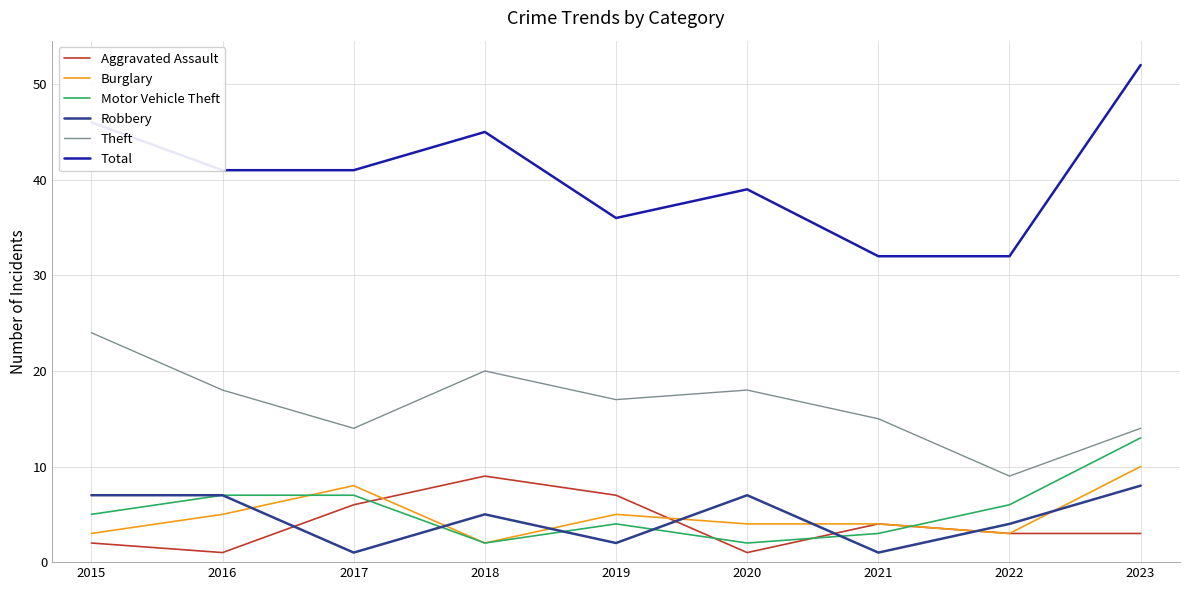

True or false: Total has a value of 11 at 2018.

False